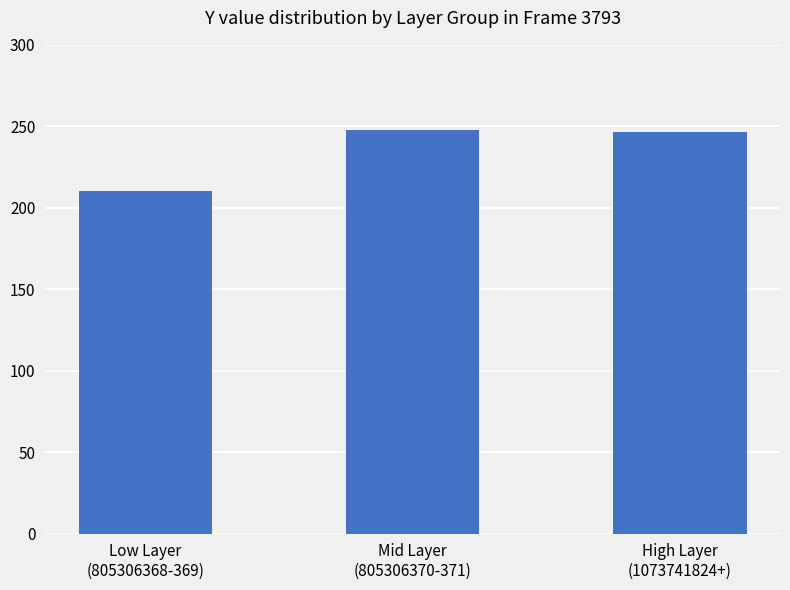

Is it true that the value at Mid Layer
(805306370-371) is 334.9?

False